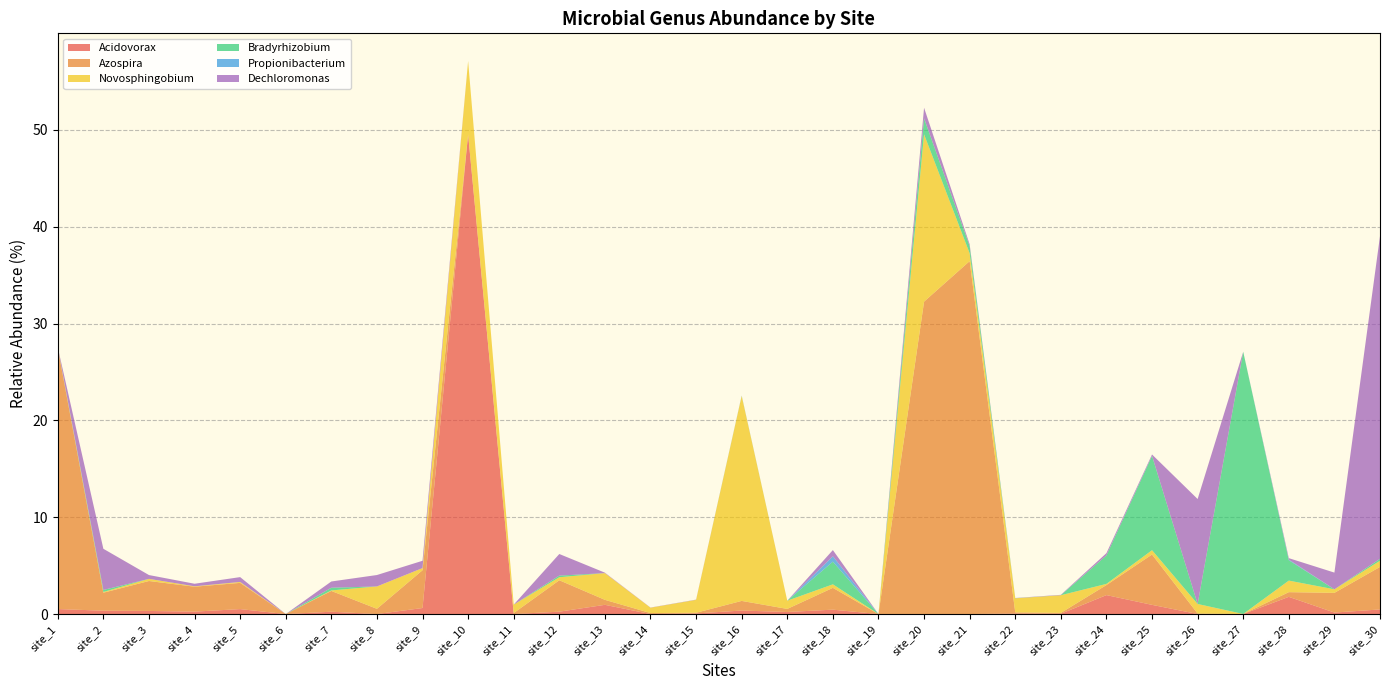

Reading left to right, extract all data points from this chart.

Acidovorax: 0.5	0.3	0.3	0.3	0.5	0.0	0.2	0.0	0.6	49.5	0.0	0.2	1.0	0.0	0.1	0.4	0.2	0.5	0.0	0.0	0.0	0.1	0.0	2.0	0.9	0.0	0.0	1.8	0.2	0.5
Azospira: 26.9	1.9	3.1	2.6	2.7	0.0	2.1	0.5	3.9	0.0	0.1	3.2	0.5	0.1	0.1	1.0	0.3	2.3	0.0	32.3	36.4	0.1	0.1	1.0	5.2	0.0	0.0	0.5	2.0	4.4
Novosphingobium: 0.1	0.1	0.2	0.0	0.1	0.0	0.1	2.3	0.2	7.6	0.9	0.3	2.8	0.6	1.3	21.2	0.8	0.4	0.0	17.3	0.8	1.5	1.8	0.1	0.4	1.0	0.0	1.2	0.4	0.6
Bradyrhizobium: 0.0	0.2	0.0	0.0	0.0	0.0	0.3	0.0	0.0	0.0	0.0	0.2	0.0	0.0	0.0	0.0	0.0	2.3	0.0	1.6	0.7	0.0	0.0	2.9	9.7	0.0	27.1	2.1	0.0	0.2
Propionibacterium: 0.0	0.0	0.0	0.0	0.0	0.0	0.0	0.0	0.0	0.0	0.0	0.0	0.0	0.0	0.0	0.0	0.0	0.6	0.0	0.0	0.0	0.0	0.0	0.0	0.0	0.0	0.0	0.1	0.0	0.0
Dechloromonas: 0.0	4.2	0.4	0.3	0.5	0.0	0.6	1.2	0.8	0.0	0.0	2.2	0.0	0.0	0.0	0.0	0.0	0.6	0.0	1.1	0.2	0.0	0.0	0.2	0.1	10.8	0.0	0.1	1.7	33.3